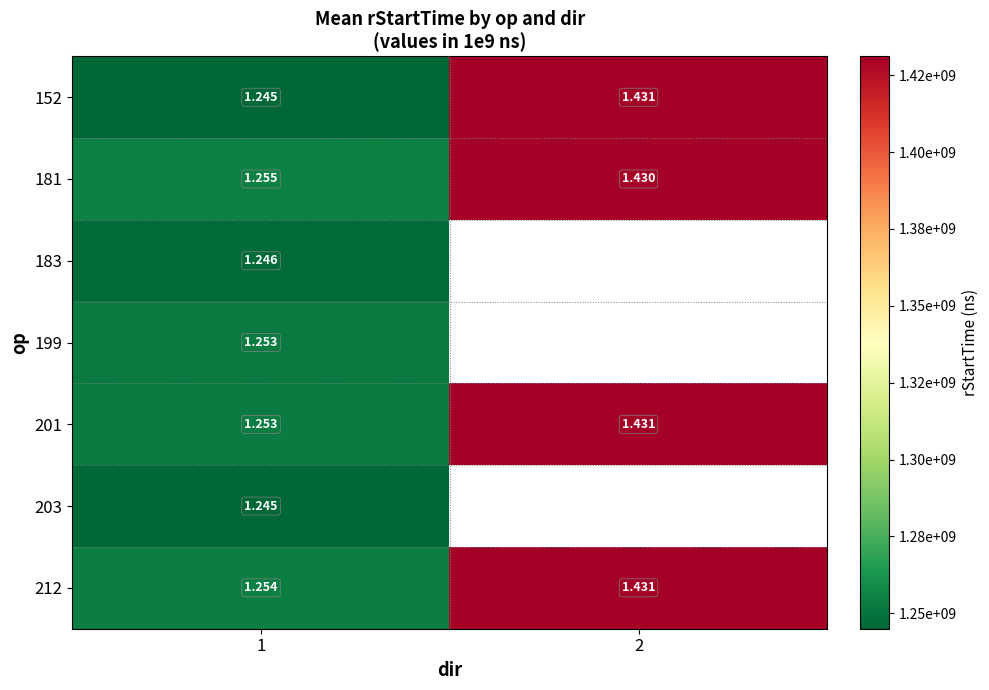

At how many categories does at least one series exceed 1383376868?

1